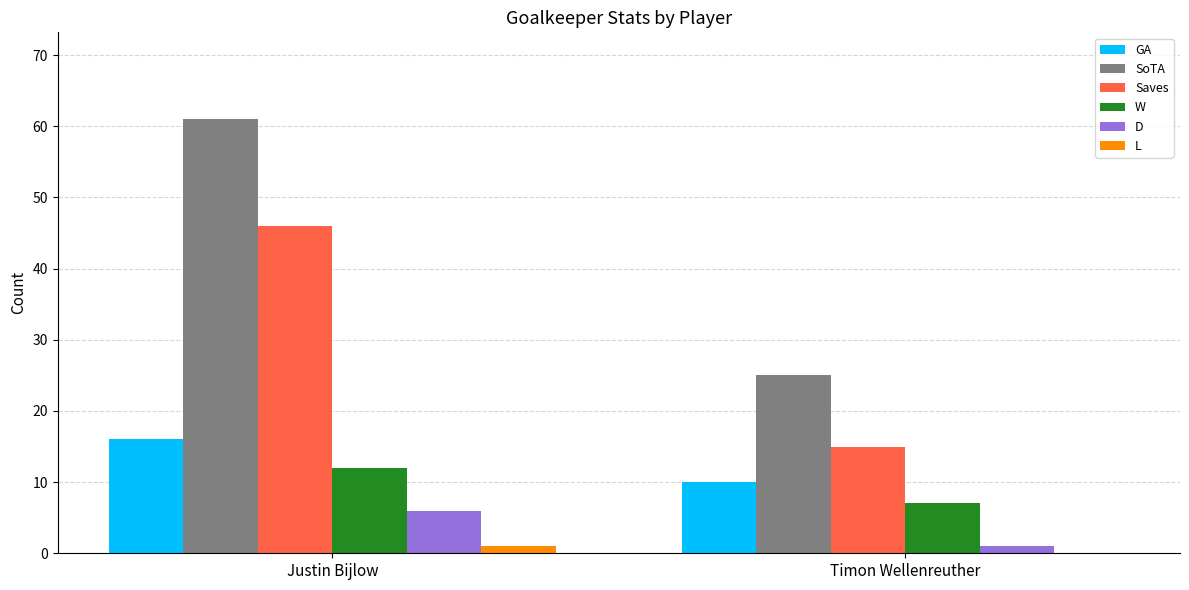

The value of SoTA at Timon Wellenreuther is 16. True or false?

False